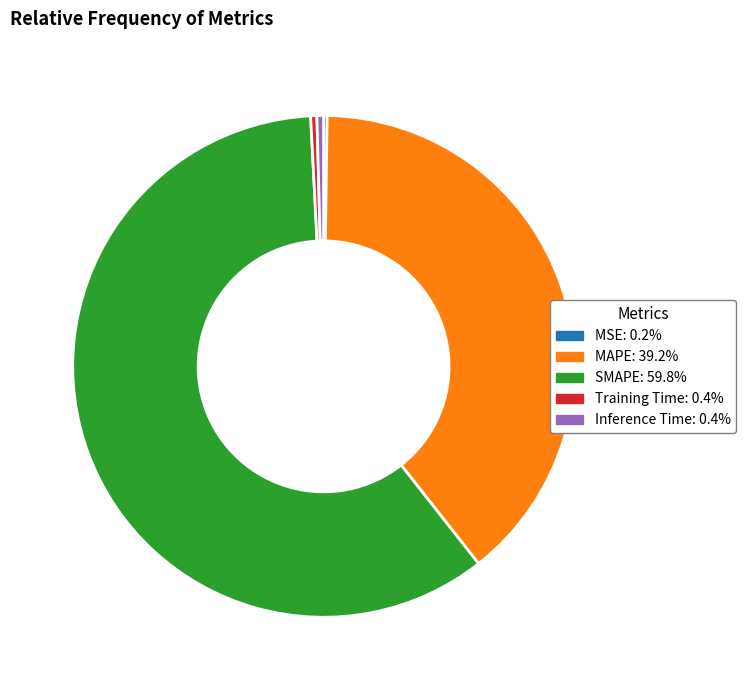

What is the largest slice in the pie chart?

SMAPE